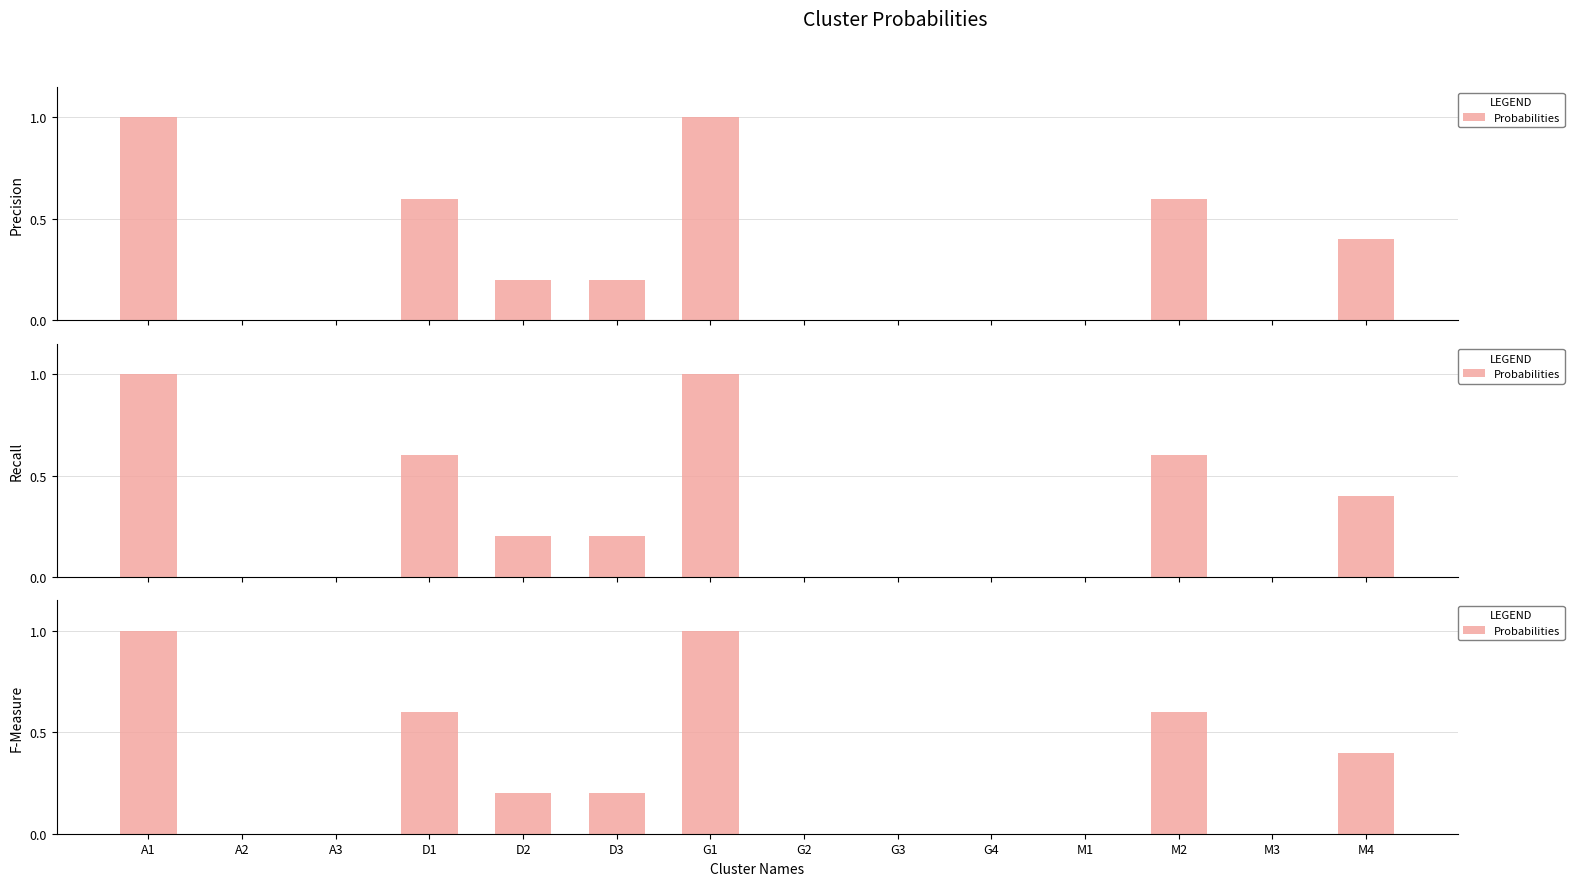

How many positive values are there?

7